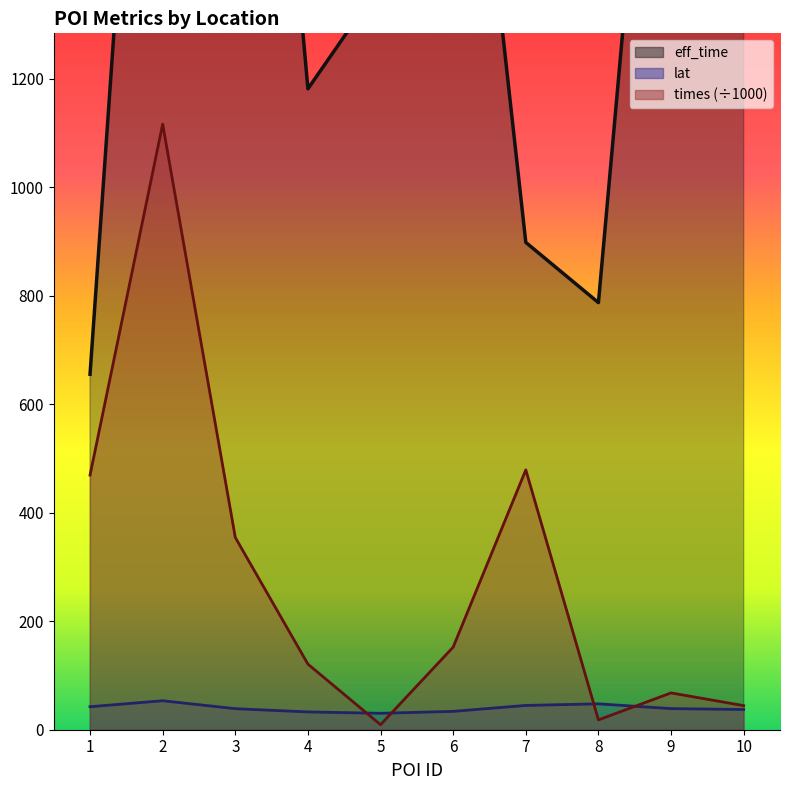

How many values in the times series are below 152?

5